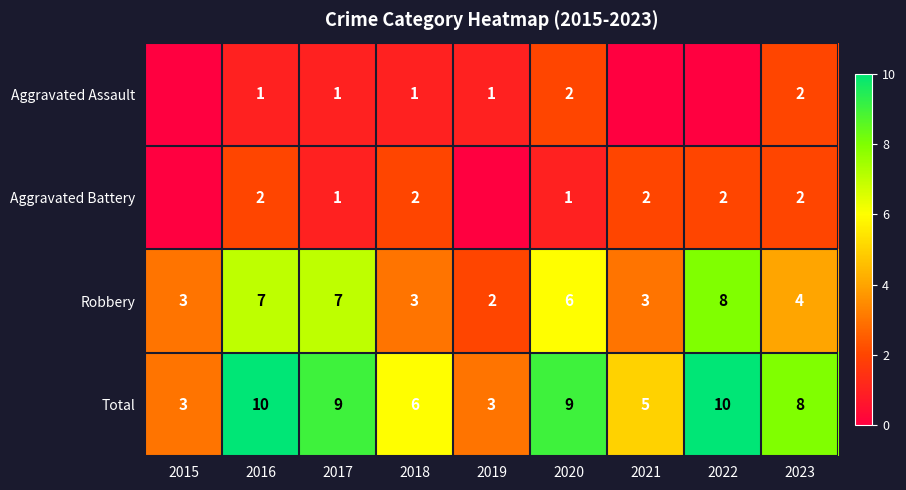

Is it true that Robbery equals 2 at 2021?

False